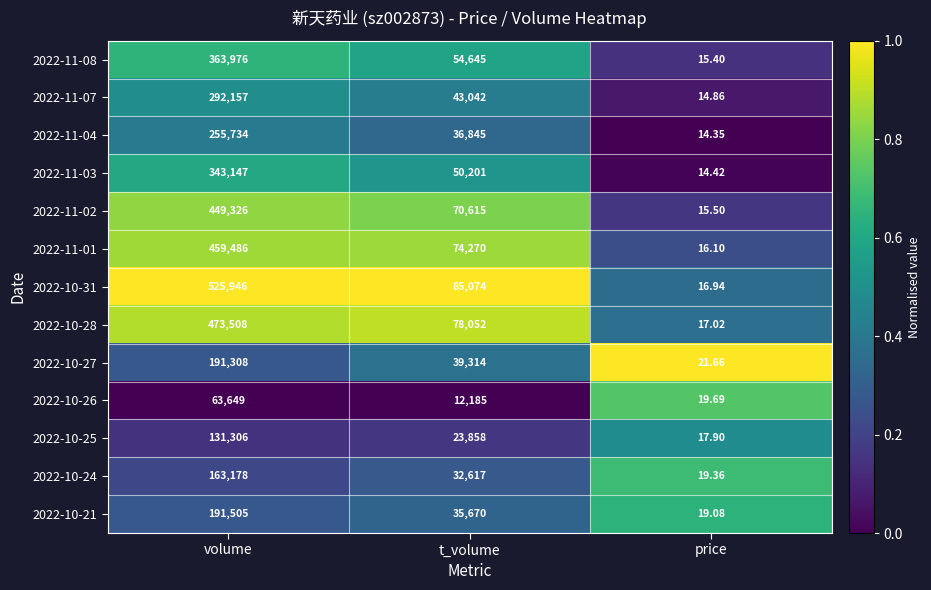

Which label corresponds to the smallest value in the chart?

price